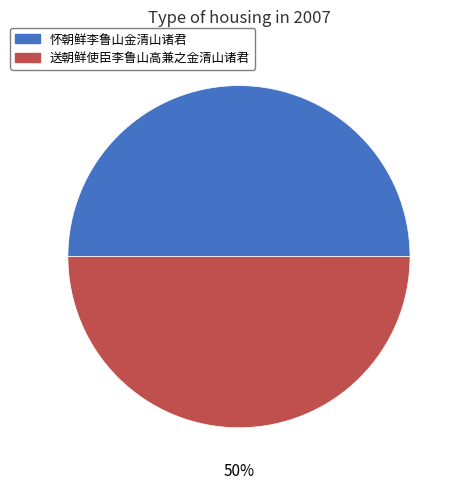

What is the ratio of the value at 怀朝鲜李鲁山金清山诸君 to the value at 送朝鲜使臣李鲁山高兼之金清山诸君?

1.0